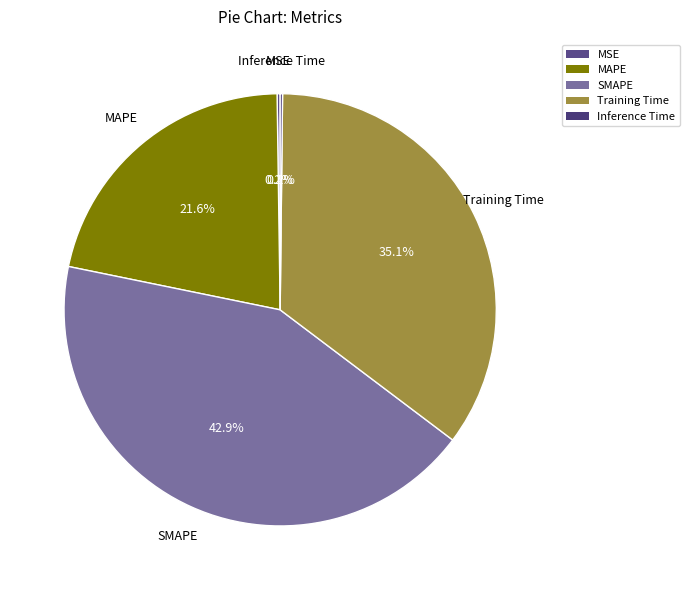

Which category has the biggest portion of the pie?

SMAPE